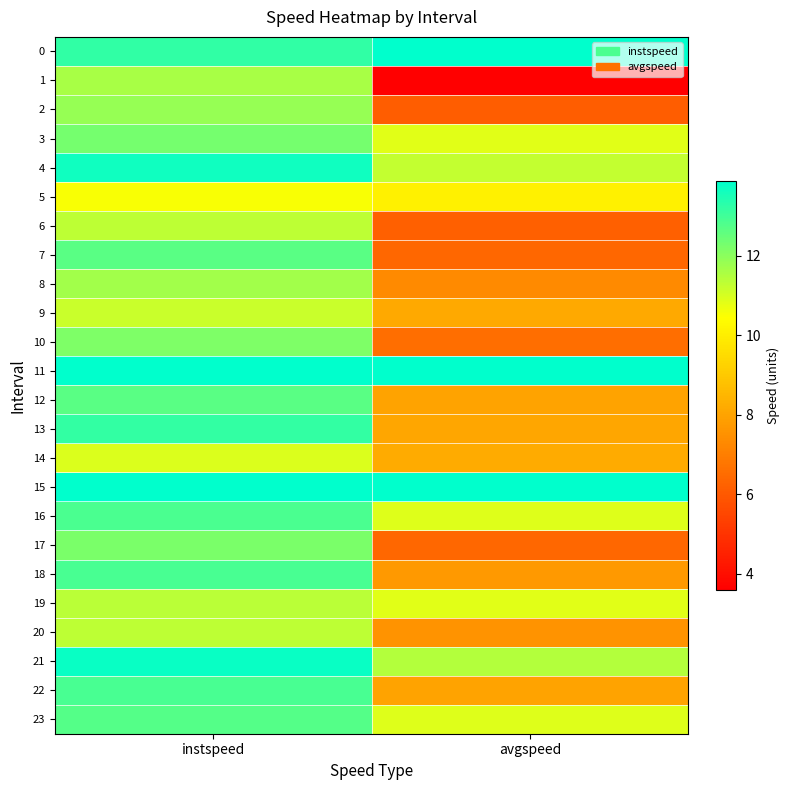

Reading left to right, what are all the values shown in this chart?

0: instspeed=13.2	avgspeed=13.9
1: instspeed=11.6	avgspeed=3.6
2: instspeed=11.9	avgspeed=6.1
3: instspeed=12.3	avgspeed=10.9
4: instspeed=13.6	avgspeed=11.2
5: instspeed=10.5	avgspeed=10.1
6: instspeed=11.3	avgspeed=6.2
7: instspeed=12.6	avgspeed=6.4
8: instspeed=11.7	avgspeed=7.3
9: instspeed=11.2	avgspeed=8.1
10: instspeed=12.2	avgspeed=6.6
11: instspeed=13.9	avgspeed=13.9
12: instspeed=12.7	avgspeed=8.0
13: instspeed=13.2	avgspeed=8.1
14: instspeed=10.9	avgspeed=8.2
15: instspeed=13.9	avgspeed=13.9
16: instspeed=12.9	avgspeed=10.9
17: instspeed=12.2	avgspeed=6.4
18: instspeed=12.9	avgspeed=7.7
19: instspeed=11.4	avgspeed=10.9
20: instspeed=11.3	avgspeed=7.6
21: instspeed=13.8	avgspeed=11.5
22: instspeed=12.9	avgspeed=8.0
23: instspeed=12.7	avgspeed=10.9